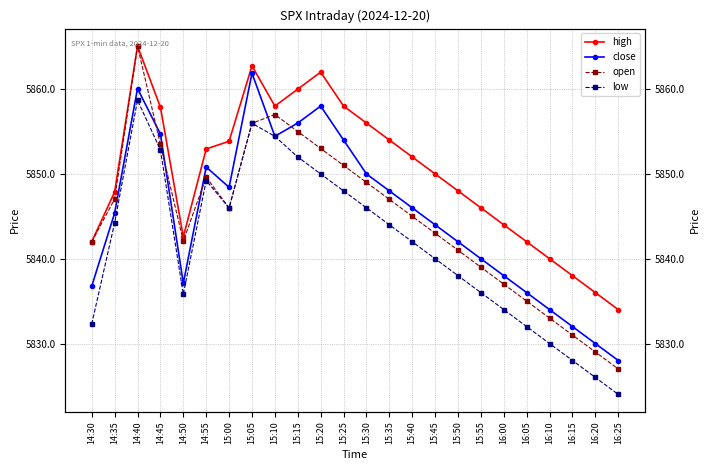

Reading left to right, list all the values displayed in this chart.

high: 5842.0	5847.9	5865.1	5857.9	5842.6	5852.9	5853.9	5862.7	5858.0	5860.0	5862.0	5858.0	5856.0	5854.0	5852.0	5850.0	5848.0	5846.0	5844.0	5842.0	5840.0	5838.0	5836.0	5834.0
close: 5836.8	5845.4	5860.1	5854.7	5837.1	5850.8	5848.4	5861.9	5854.4	5856.0	5858.0	5854.0	5850.0	5848.0	5846.0	5844.0	5842.0	5840.0	5838.0	5836.0	5834.0	5832.0	5830.0	5828.0
open: 5842.0	5847.0	5865.1	5853.5	5842.1	5849.6	5846.0	5856.0	5857.0	5855.0	5853.0	5851.0	5849.0	5847.0	5845.0	5843.0	5841.0	5839.0	5837.0	5835.0	5833.0	5831.0	5829.0	5827.0
low: 5832.3	5844.2	5858.7	5852.8	5835.8	5849.2	5846.0	5856.0	5854.4	5852.0	5850.0	5848.0	5846.0	5844.0	5842.0	5840.0	5838.0	5836.0	5834.0	5832.0	5830.0	5828.0	5826.0	5824.0